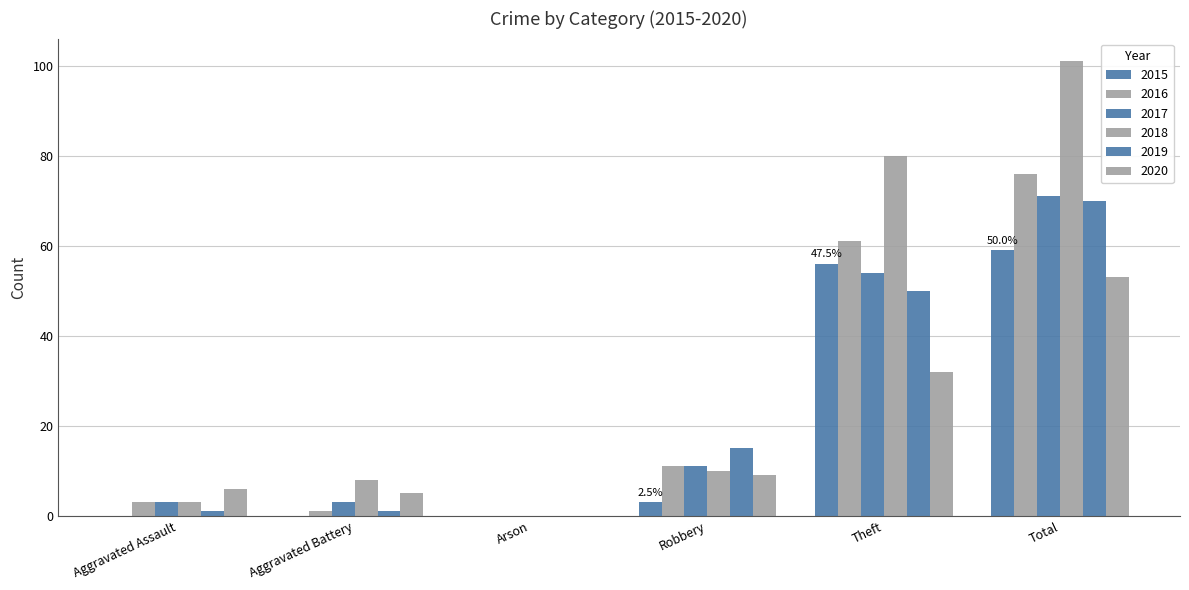

What is the total value across all series at Theft?

333